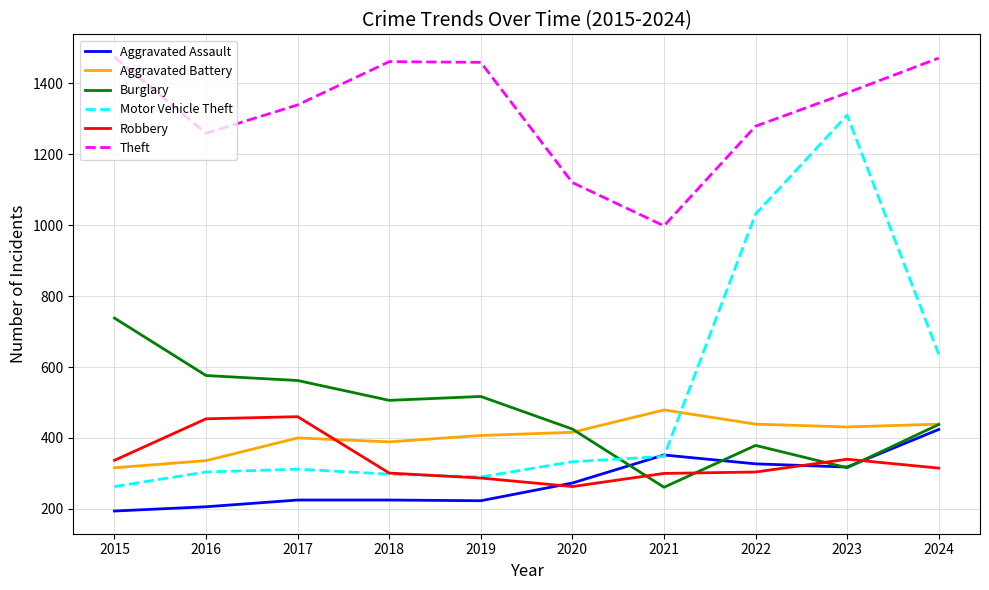

The value of Burglary at 2021 is 145. True or false?

False